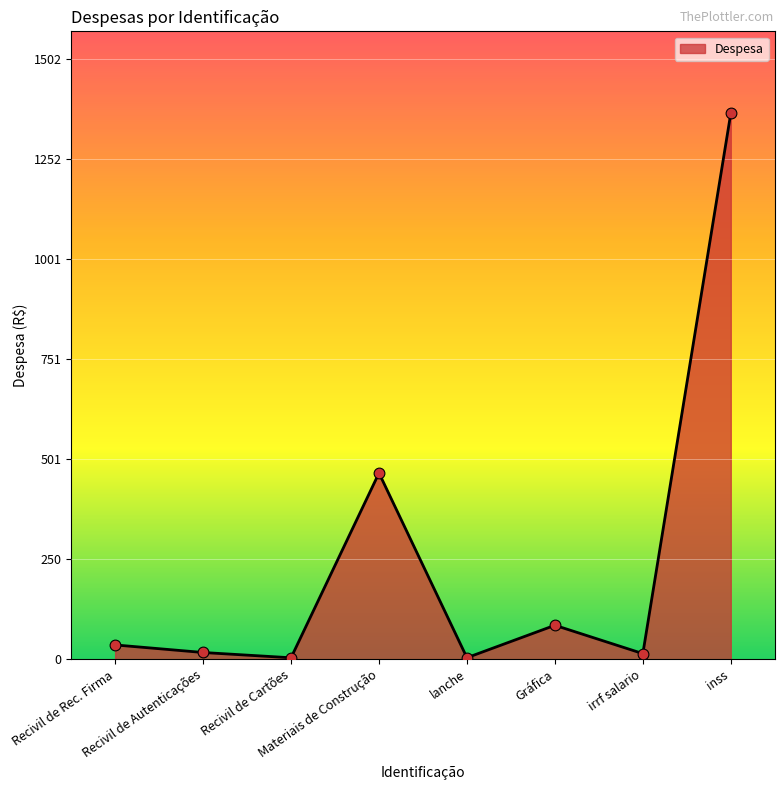

What is the ratio of the value at Gráfica to the value at Recivil de Autenticações?

5.0